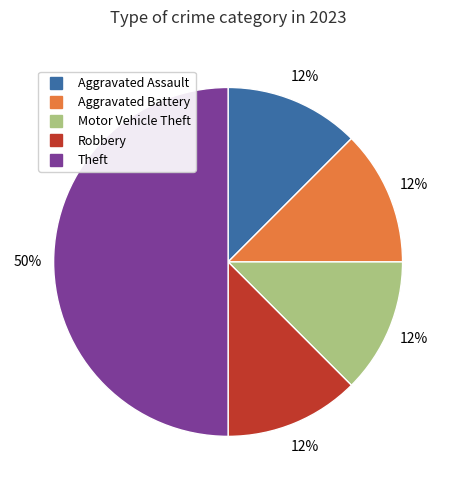

To the nearest percent, what is the average slice percentage?

20%